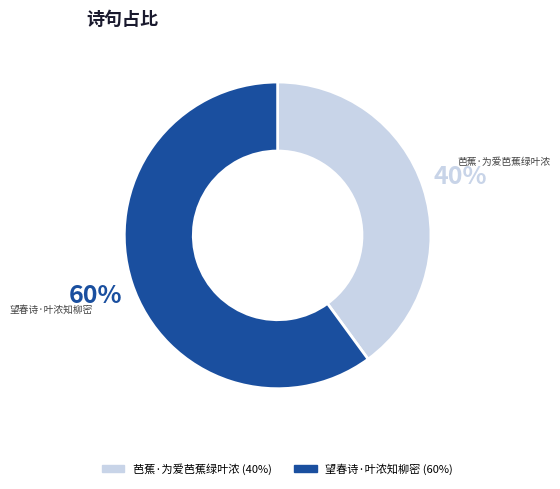

Is the sum of 望春诗·叶浓知柳密 and 芭蕉·为爱芭蕉绿叶浓 greater than half?

Yes